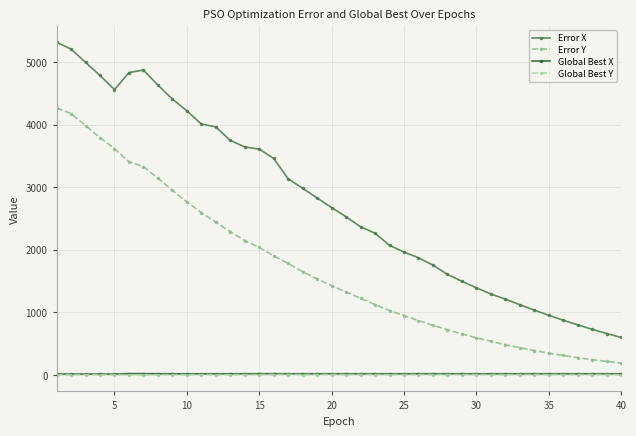

Count the number of categories in the chart.

40